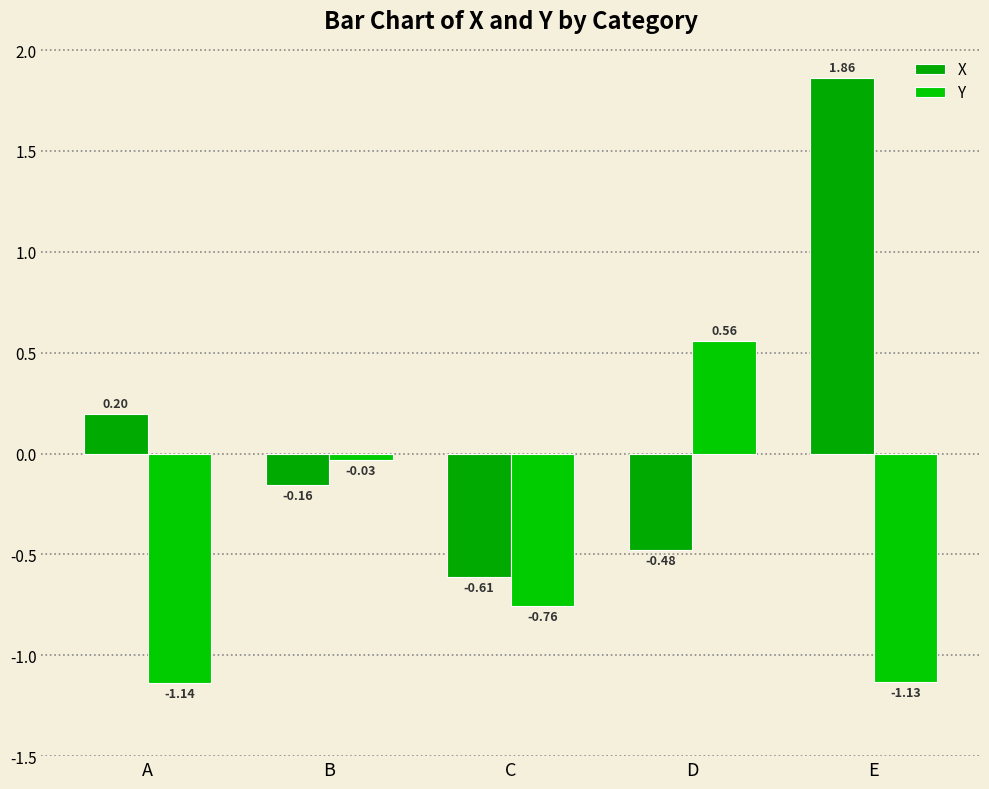

At which label does X first exceed 0?

A